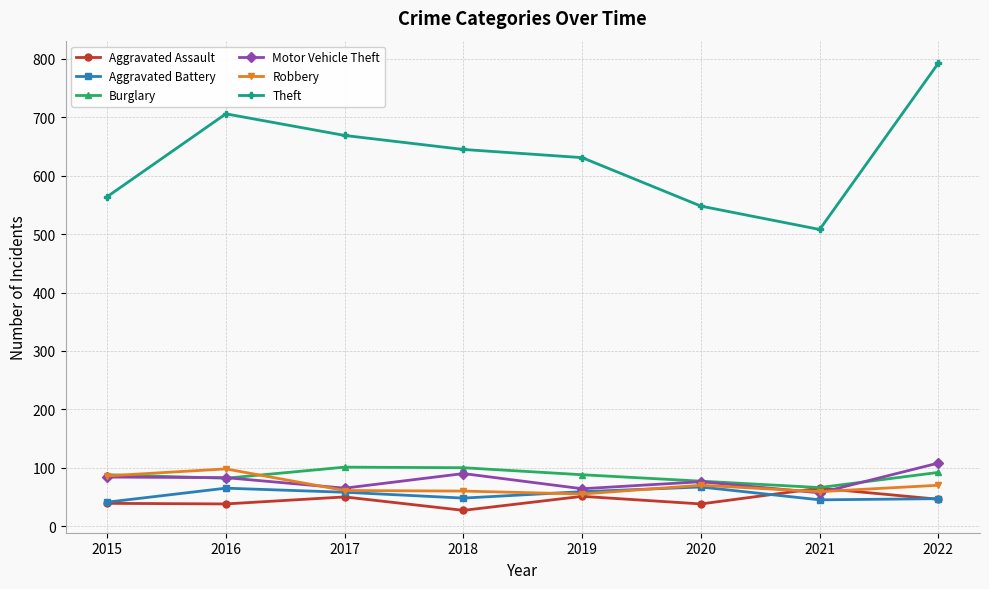

Between which two adjacent categories do Aggravated Assault and Motor Vehicle Theft first intersect?

2020 and 2021